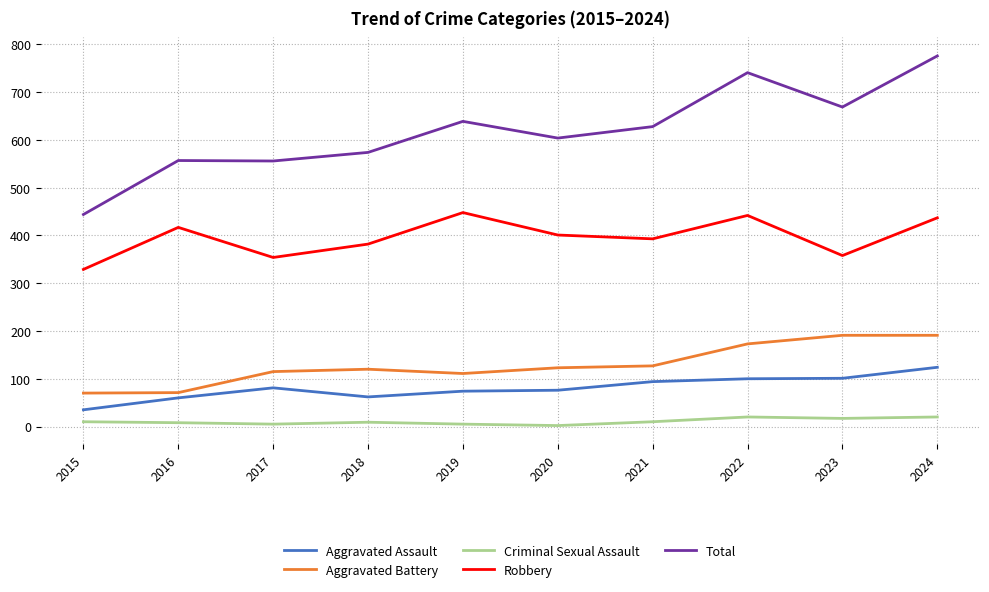

What is the total value across all series at 2018?

1147